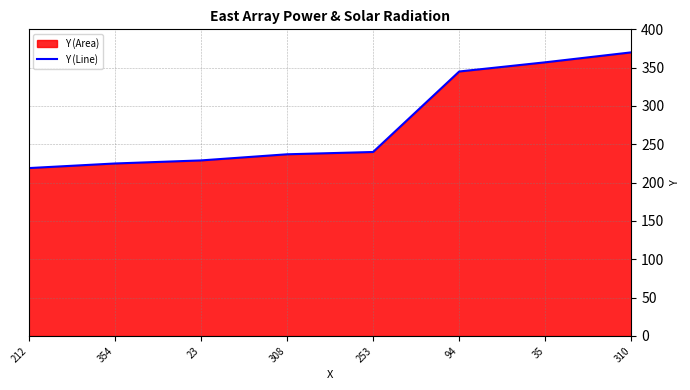

What is the greatest value displayed?

370